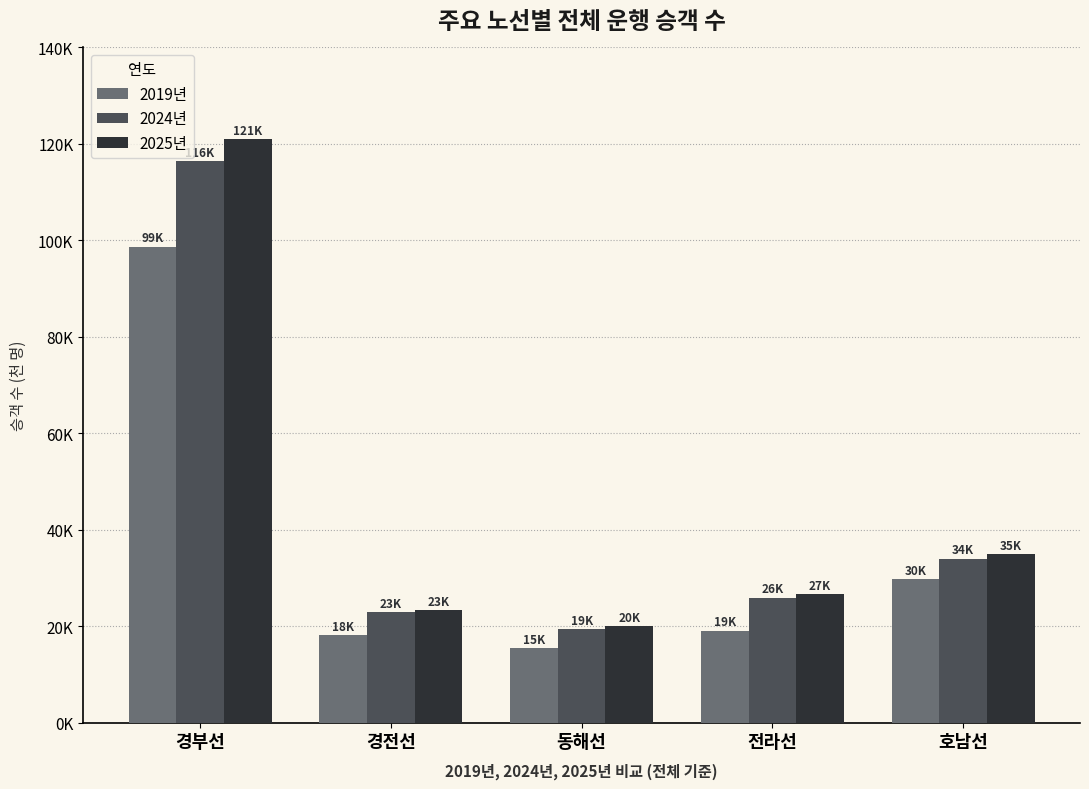

List the series in order of their overall mean, lowest first.

2019년, 2024년, 2025년